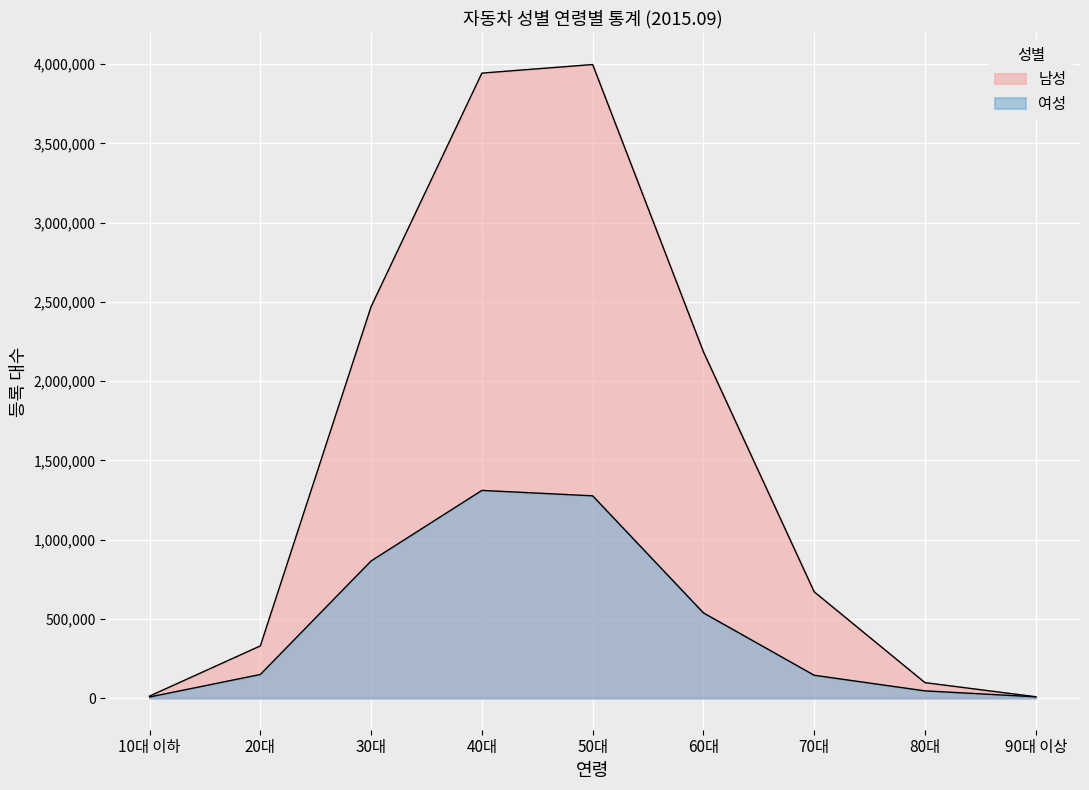

What position from the left is 80대?

8